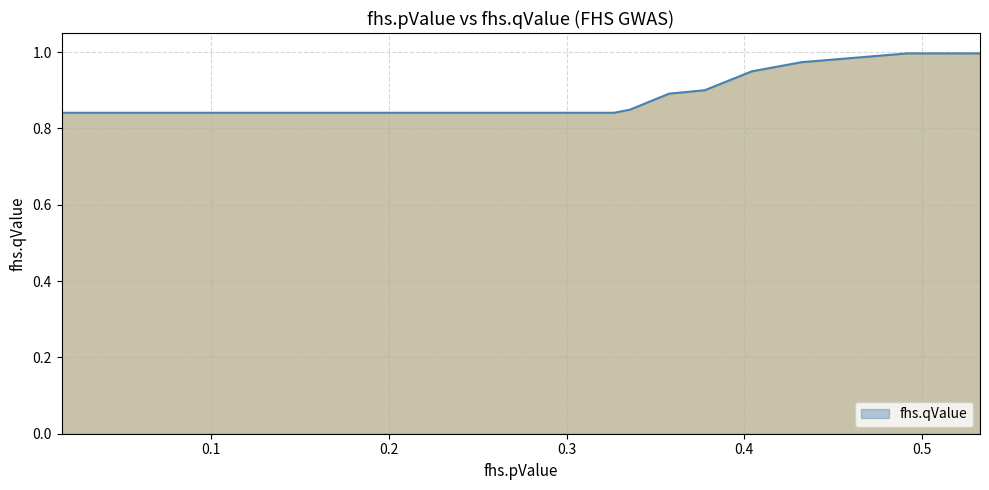

What is the difference between the maximum and minimum values?

0.2